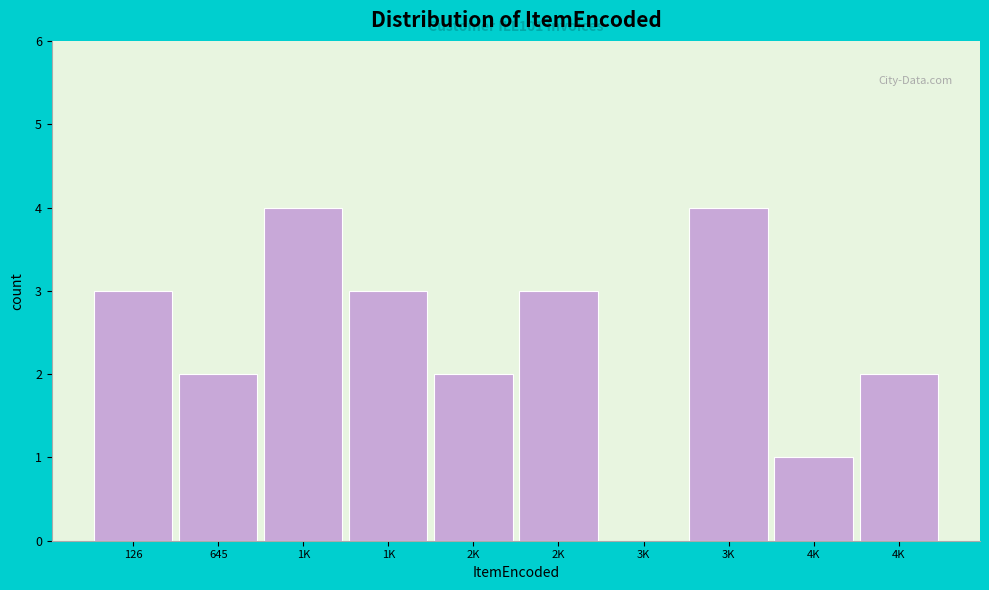

How many distinct data groups are displayed?

1